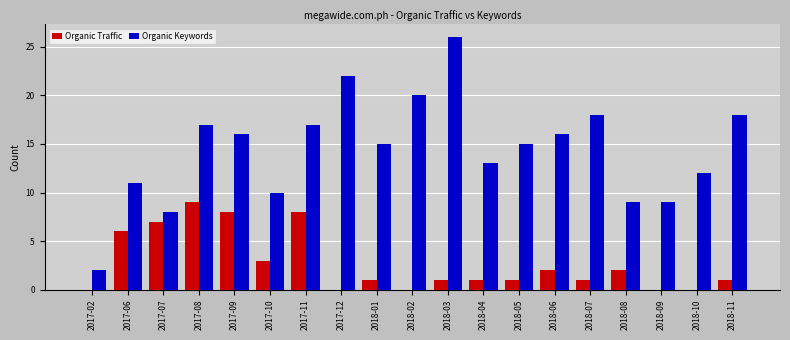

What value does the Organic Keywords series have at 2018-11, to the nearest 5?

20